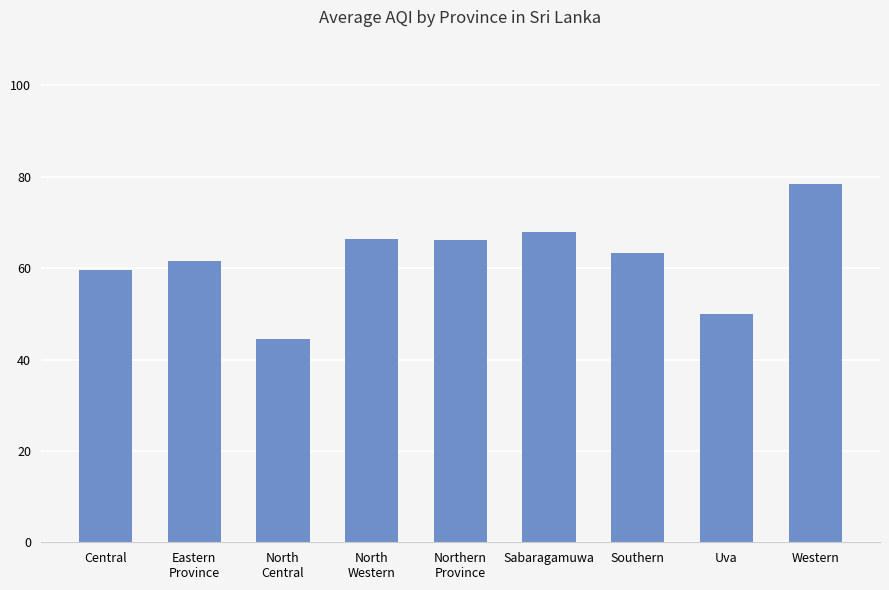

What is the maximum value shown in the chart?

78.5